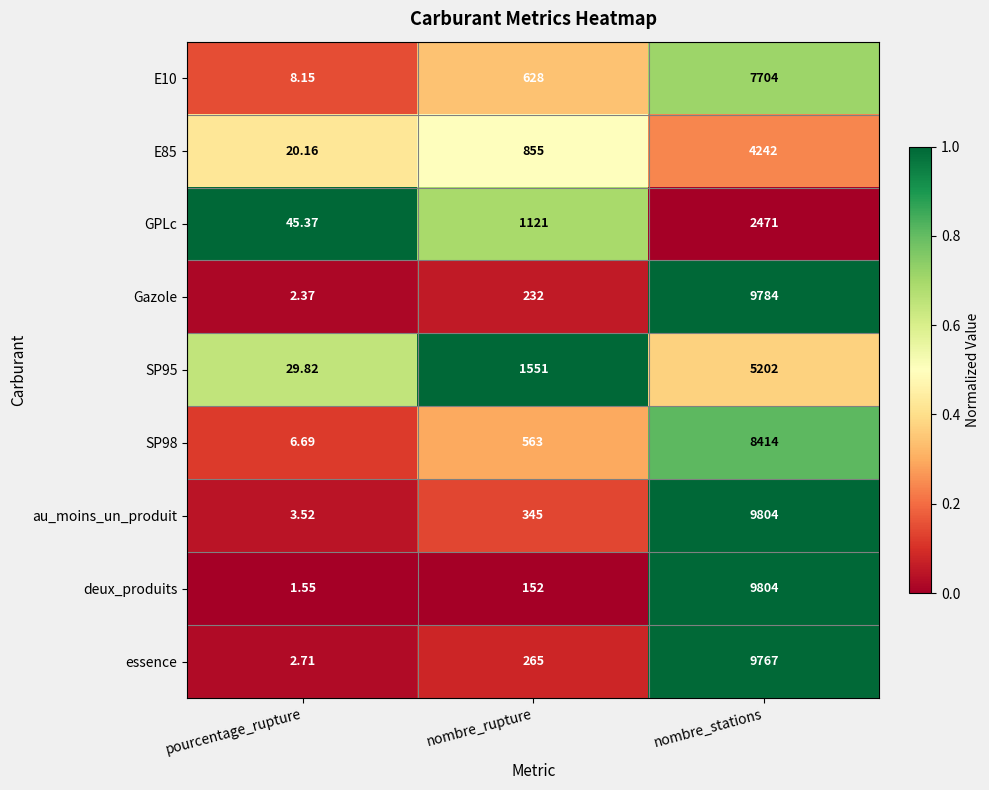

List the labels in order of SP98 value, smallest first.

pourcentage_rupture, nombre_rupture, nombre_stations